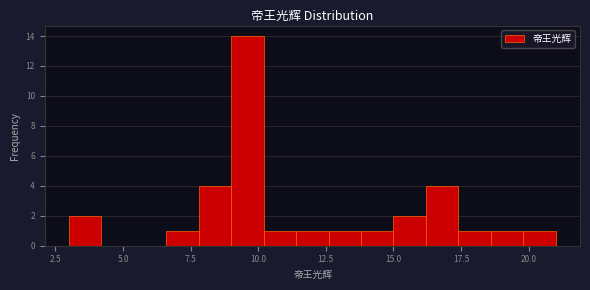

Around what value on the x-axis is the tallest bar? Give the approximate position of its centre, as read against the axis.

9.5